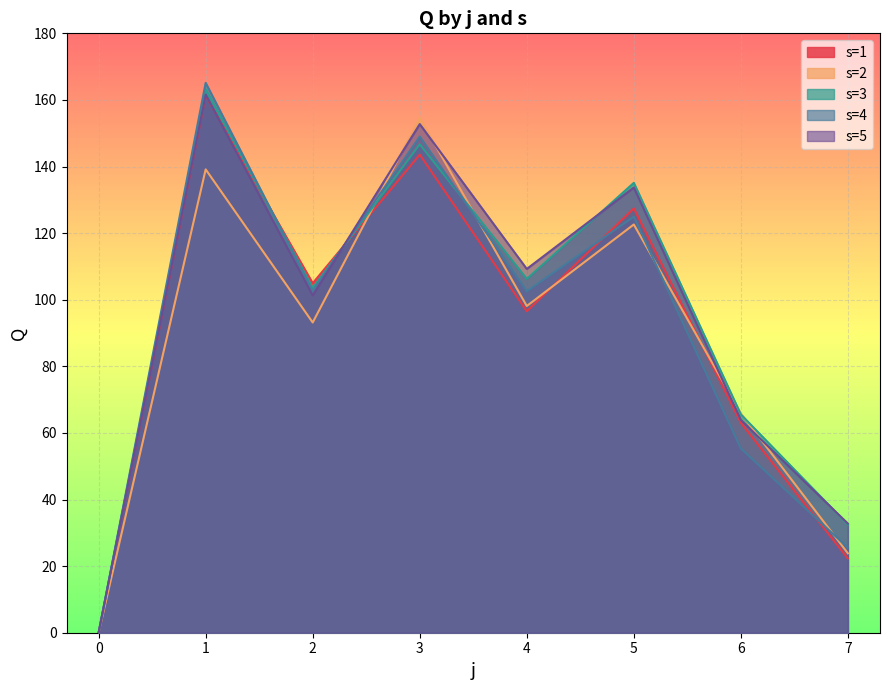

Reading right to left, transcribe all the data shown in this chart.

s=1: 22.3	63.0	127.4	96.5	143.6	105.0	161.3	0.0
s=2: 23.8	65.9	122.6	98.1	154.6	93.2	139.1	0.0
s=3: 32.5	65.5	135.1	106.2	146.7	103.6	163.2	0.0
s=4: 25.5	55.3	124.9	102.5	149.0	102.7	165.1	0.0
s=5: 32.8	63.9	133.7	109.2	152.7	101.3	161.6	0.0